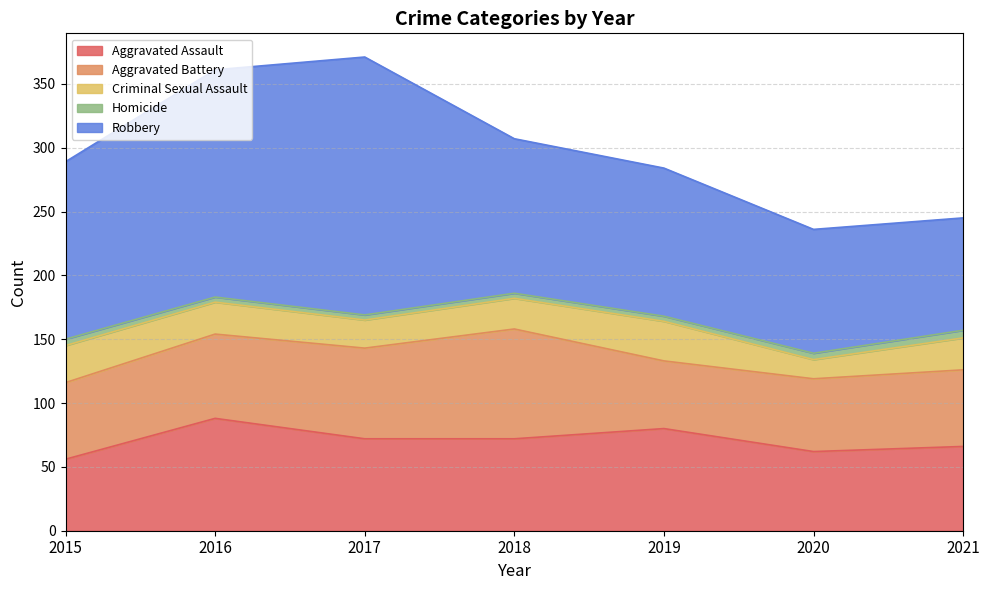

At how many categories does at least one series exceed 77?

7